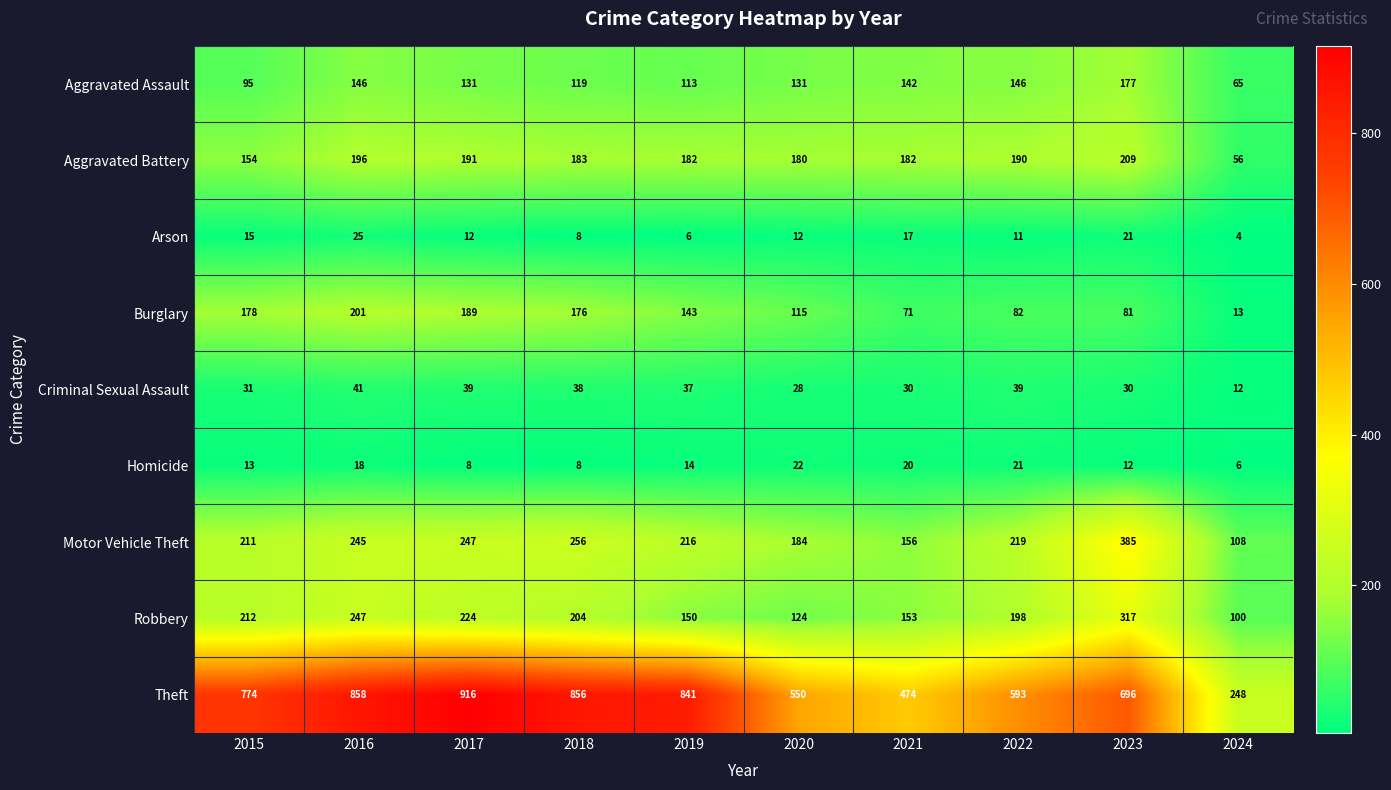

Is it true that Homicide equals 6 at 2023?

False